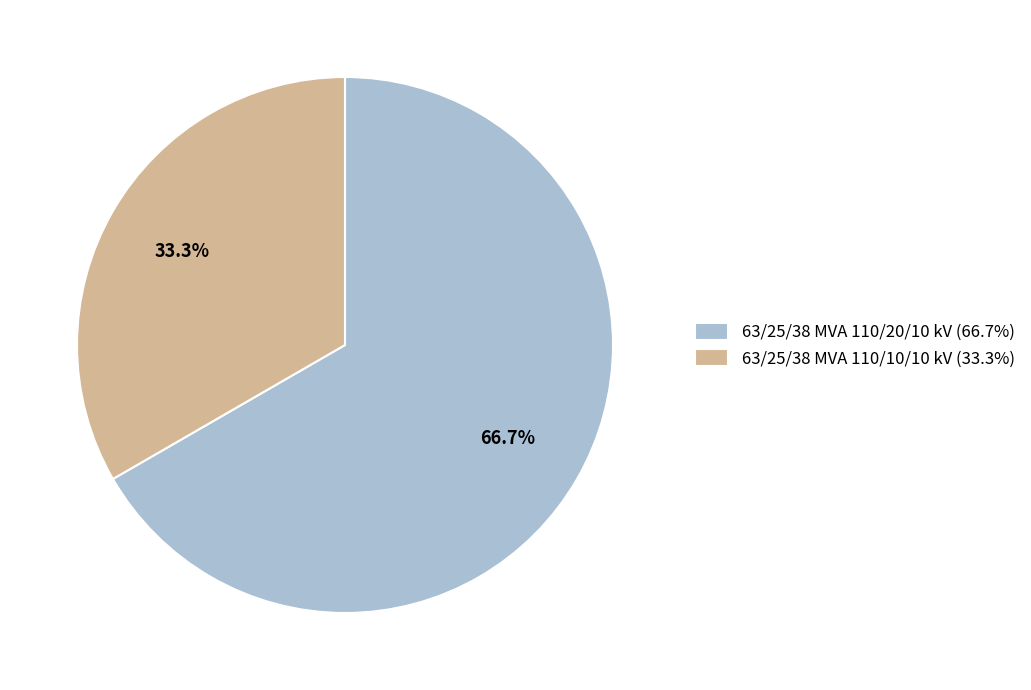

Which slice is the largest?

63/25/38 MVA 110/20/10 kV